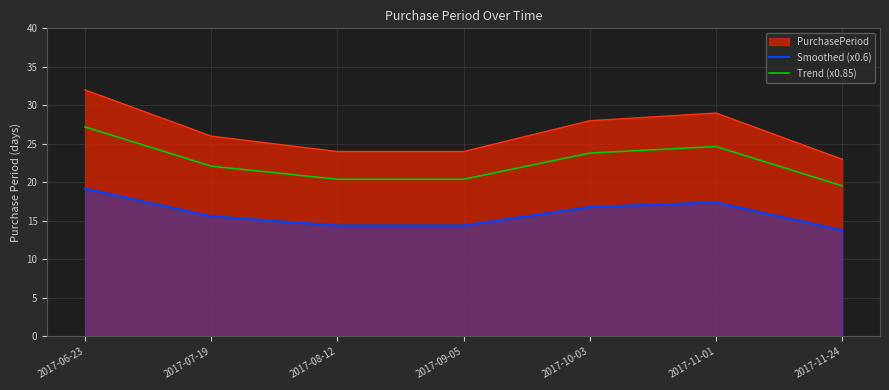

How many lines are shown in the chart?

3